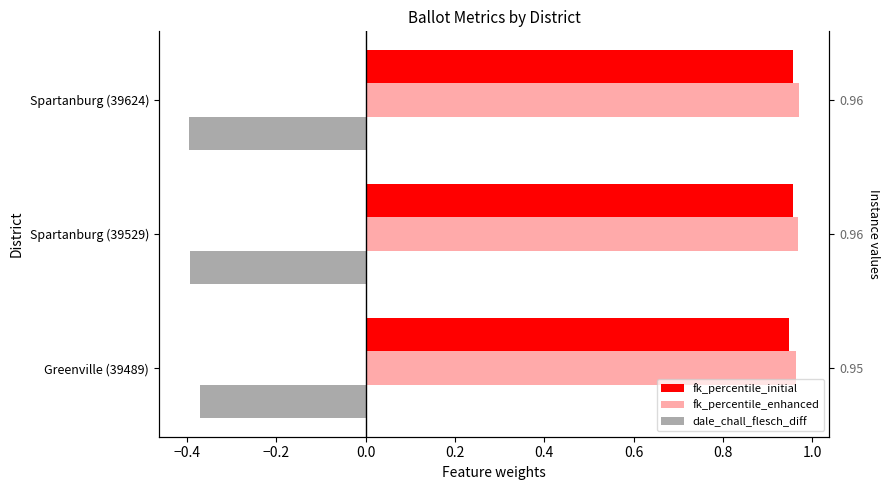

Which has a higher value, Spartanburg (39624) or Spartanburg (39529)?

Spartanburg (39624)